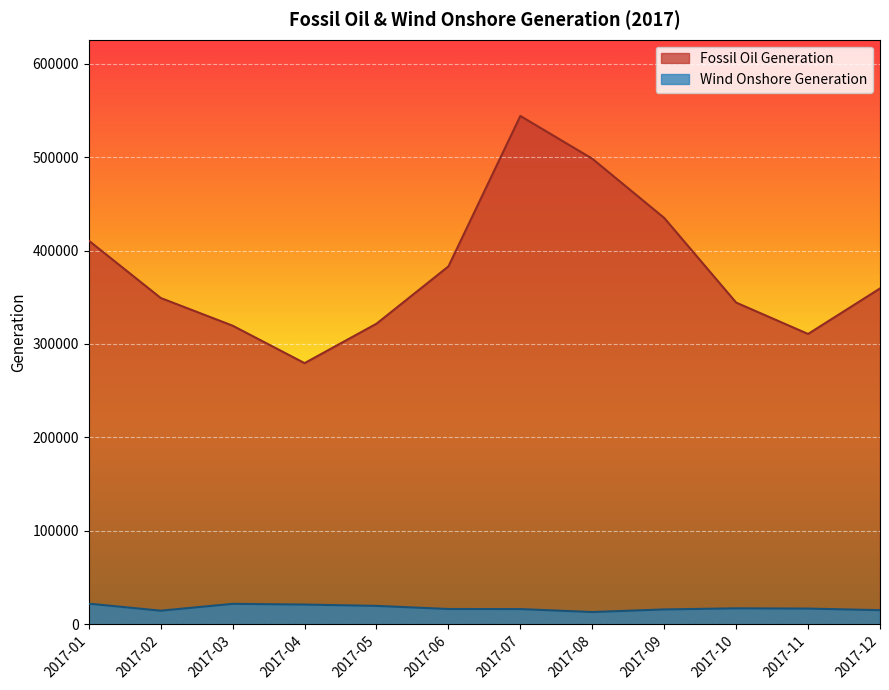

Which category has the lowest value in the Wind Onshore Generation series?

2017-08